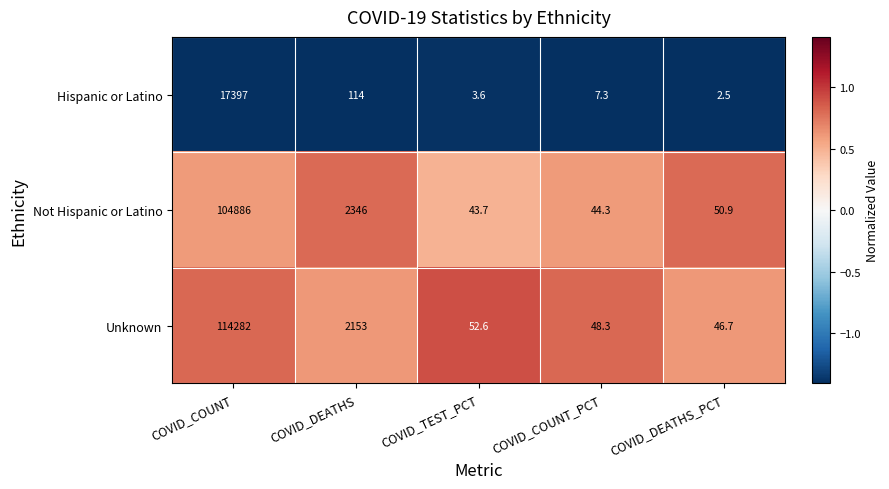

At which category is the sum across all series the highest?

COVID_COUNT